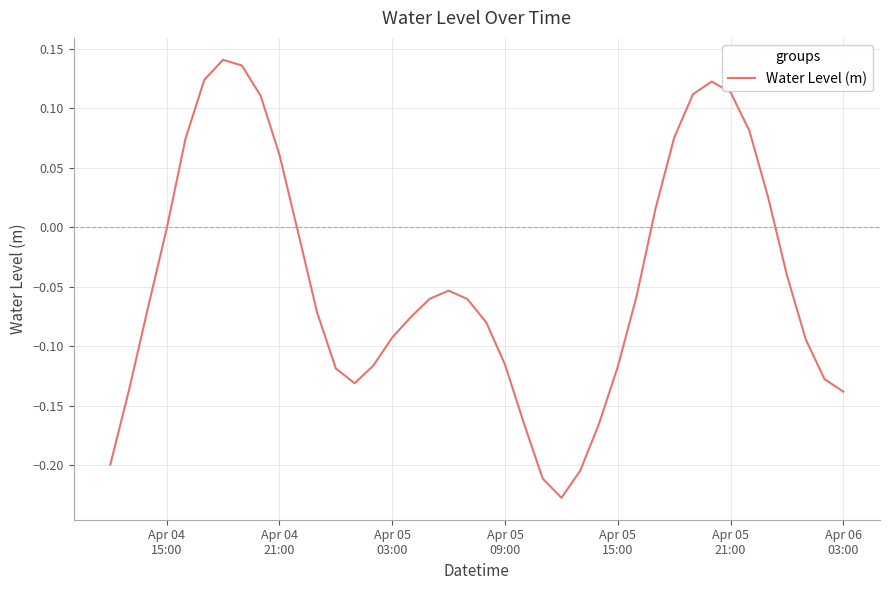

What is the difference between the maximum and minimum values?

0.4